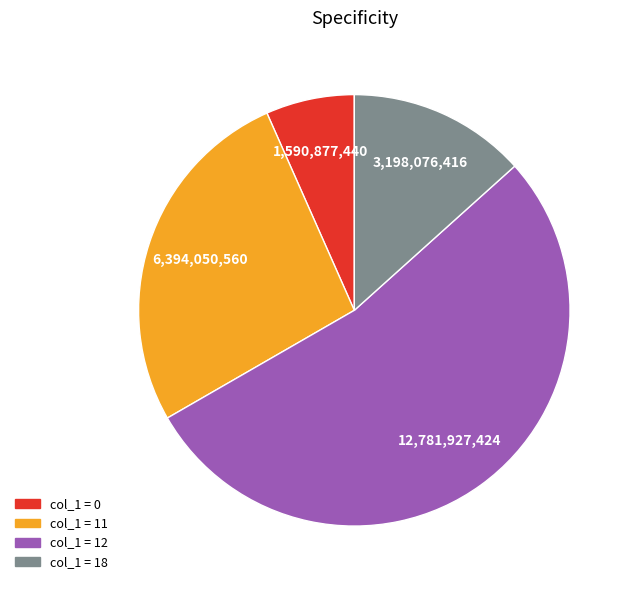

Is there any slice that represents more than half of the pie?

Yes